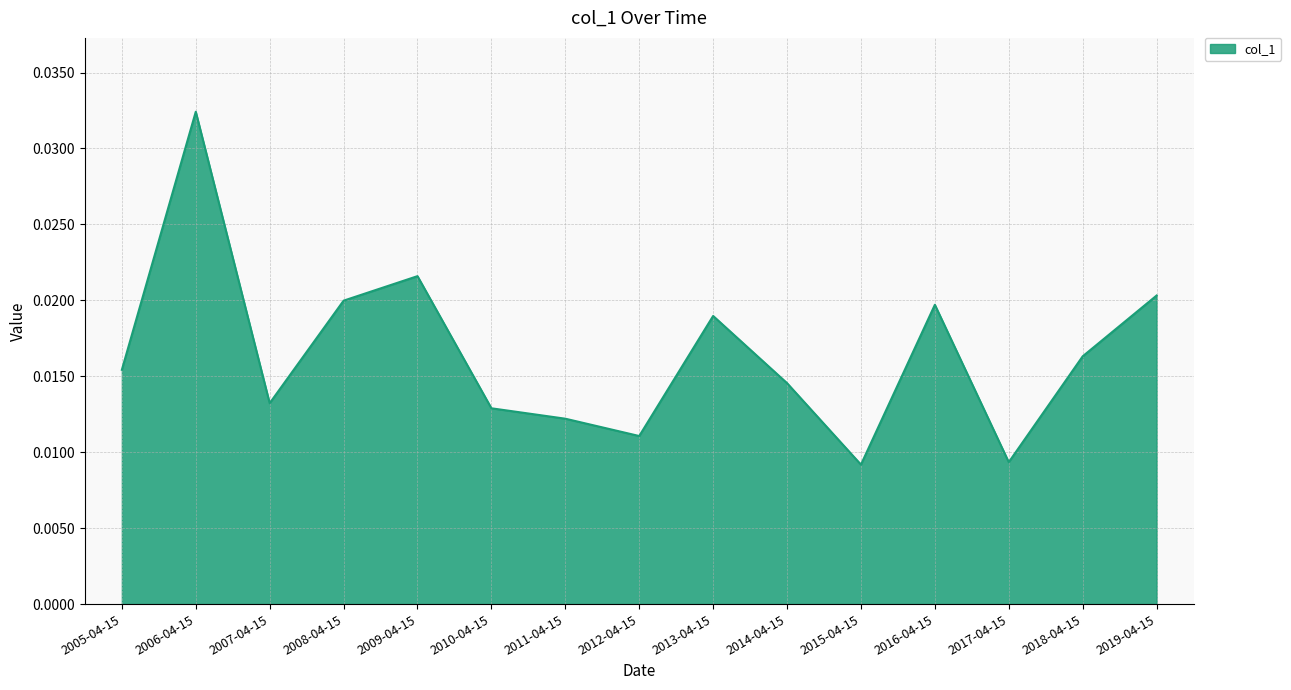

What position from the right is 2009-04-15?

11